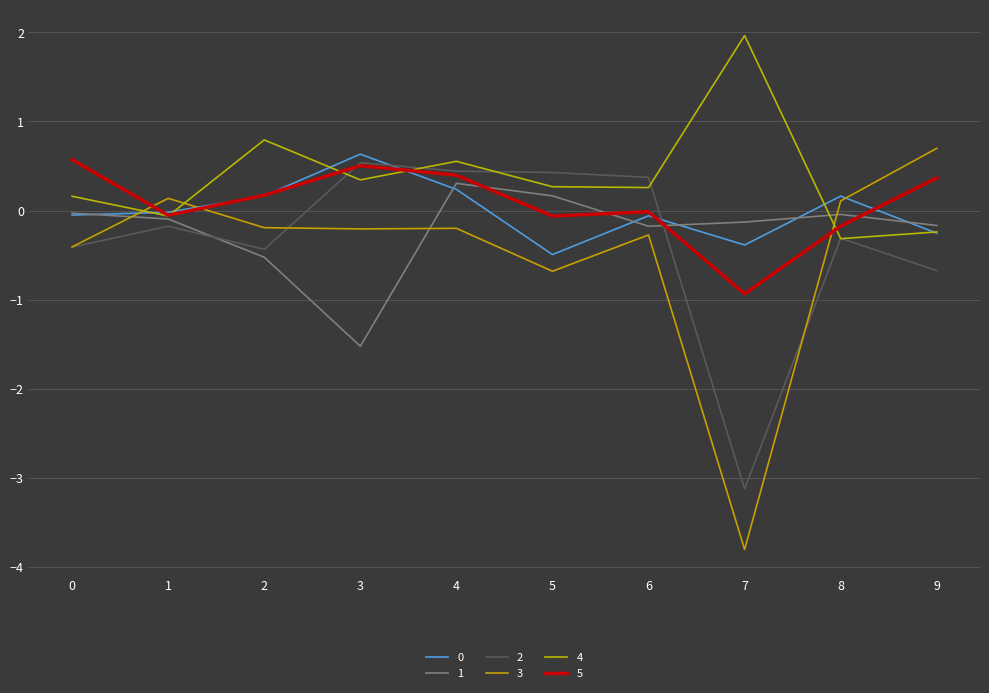

Is it true that 4 equals 0.2 at 0?

True